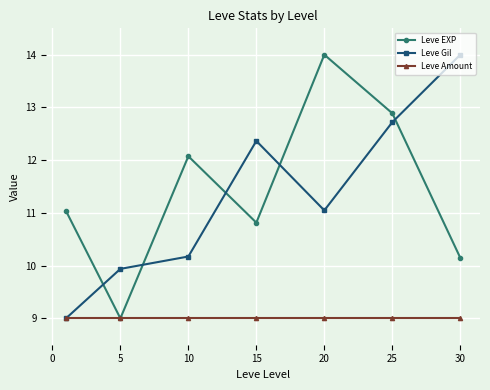

What are all the series names shown in the legend?

Leve EXP, Leve Gil, Leve Amount